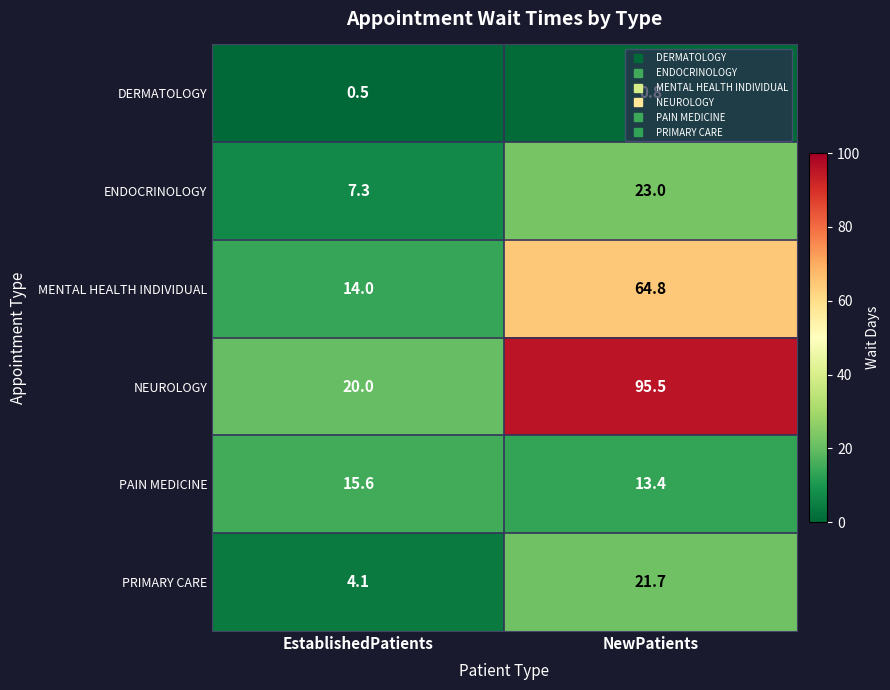

Read the MENTAL HEALTH INDIVIDUAL value at EstablishedPatients.

14.0